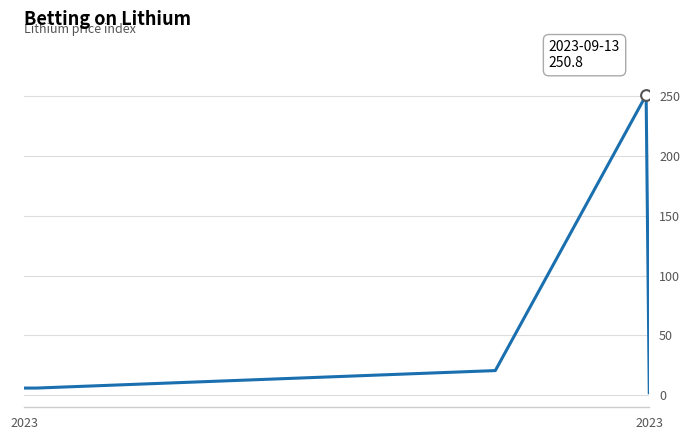

What is the sum of all values?

285.7